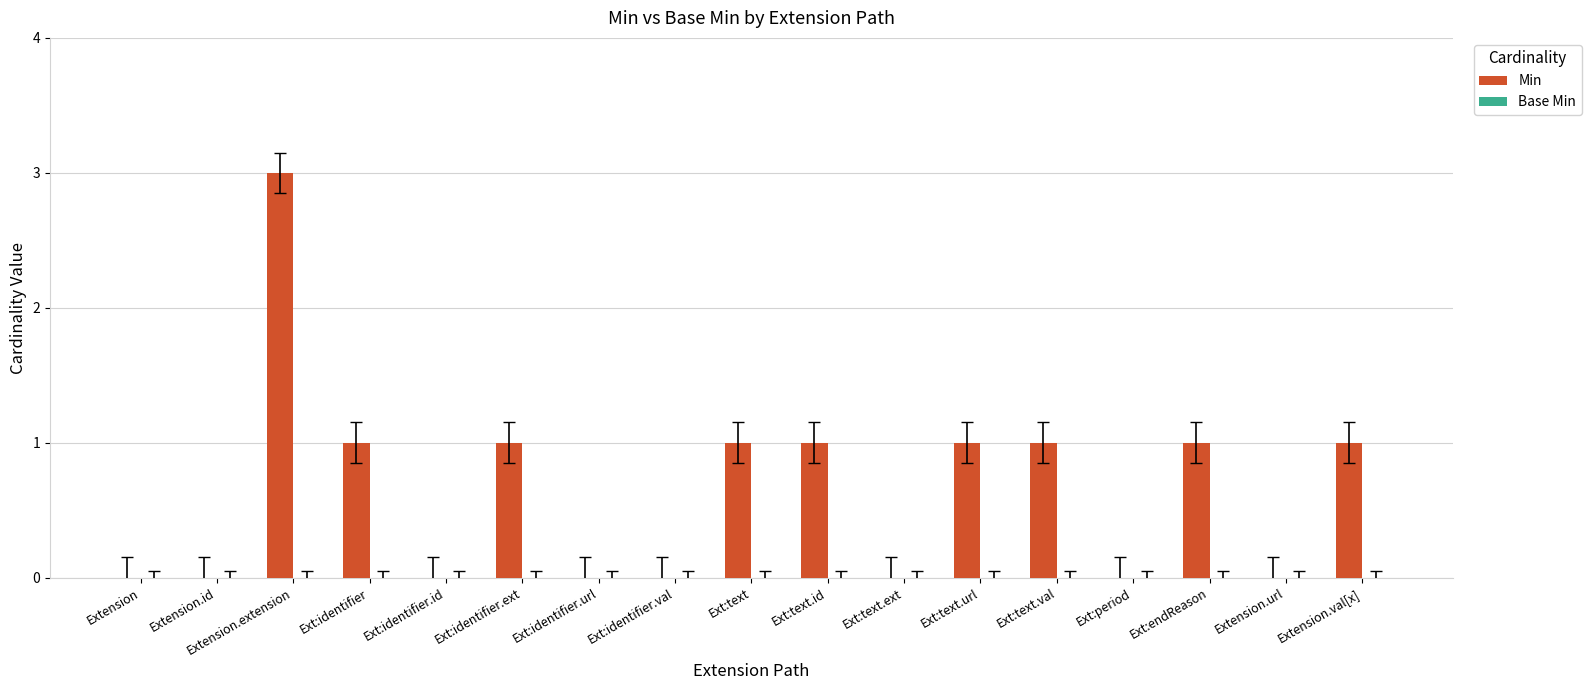

Does the chart contain stacked bars?

No